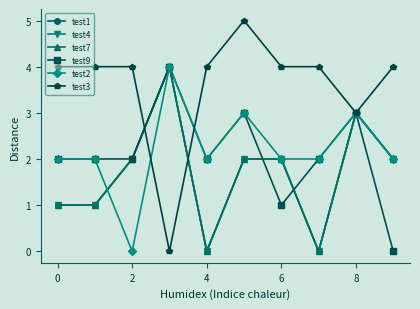

Does the chart have visible grid lines?

No